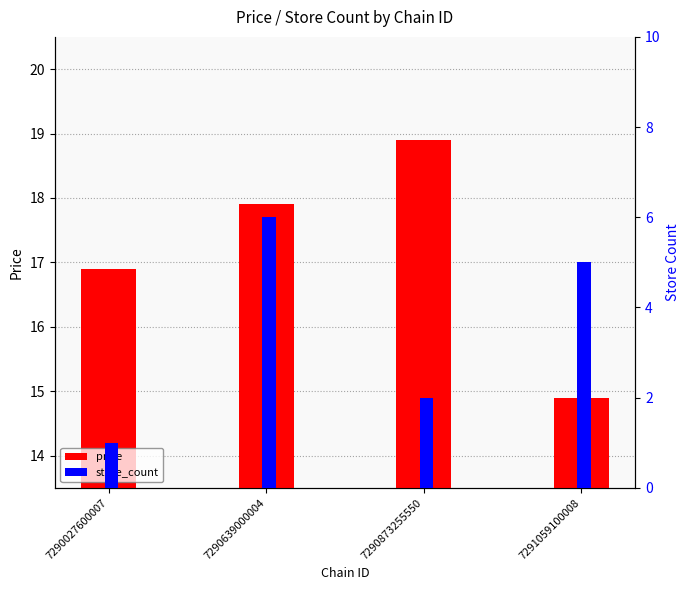

What is the difference between the second highest and minimum values in the store_count series?

4.0